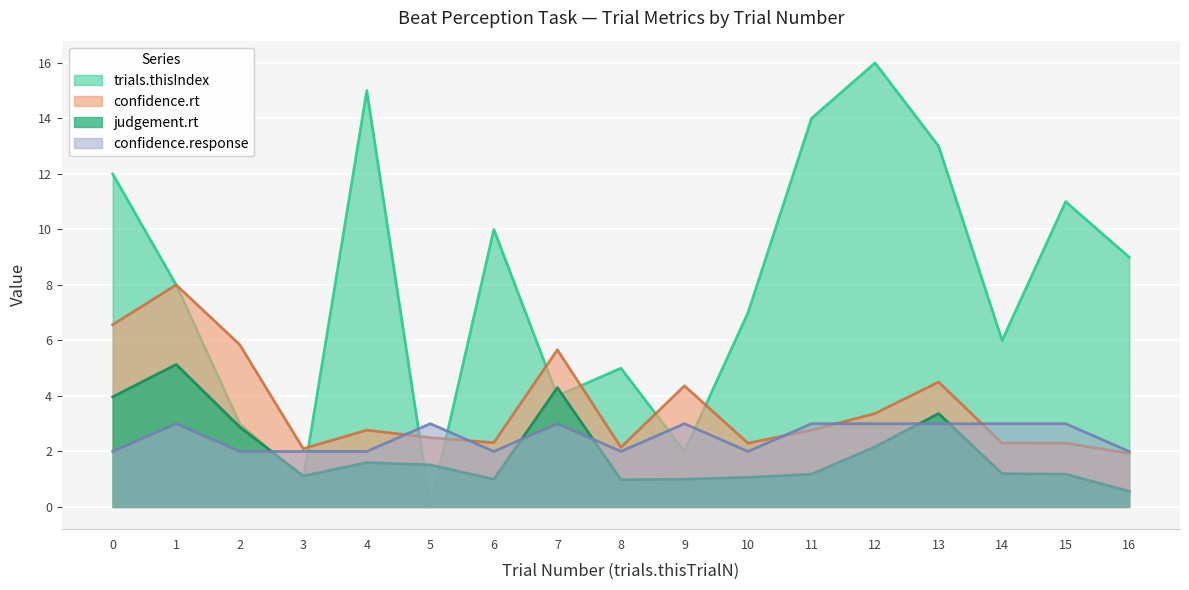

List the series in order of their peak value, highest first.

trials.thisIndex, confidence.rt, judgement.rt, confidence.response